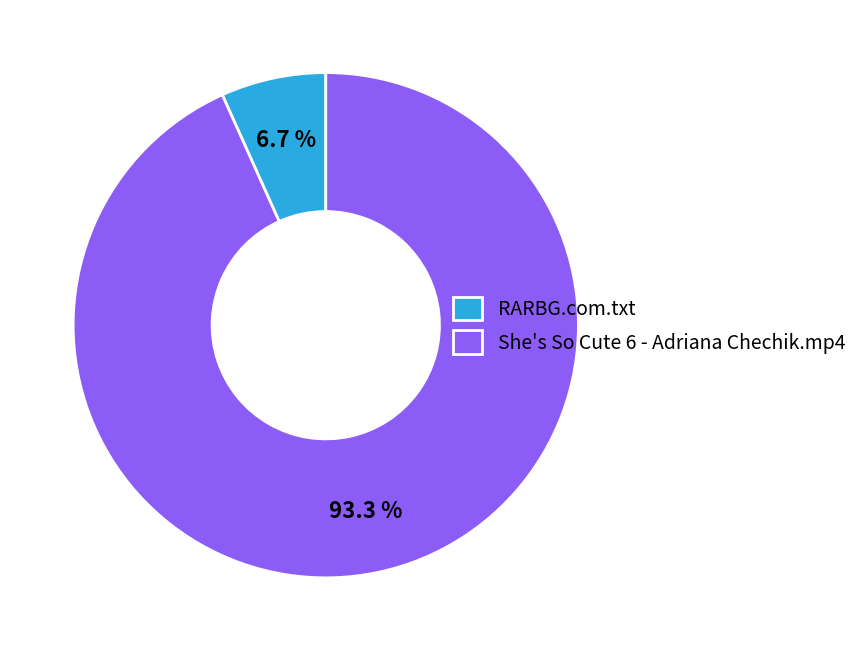

What is the ratio of the value at She's So Cute 6 - Adriana Chechik.mp4 to the value at RARBG.com.txt?

13.9